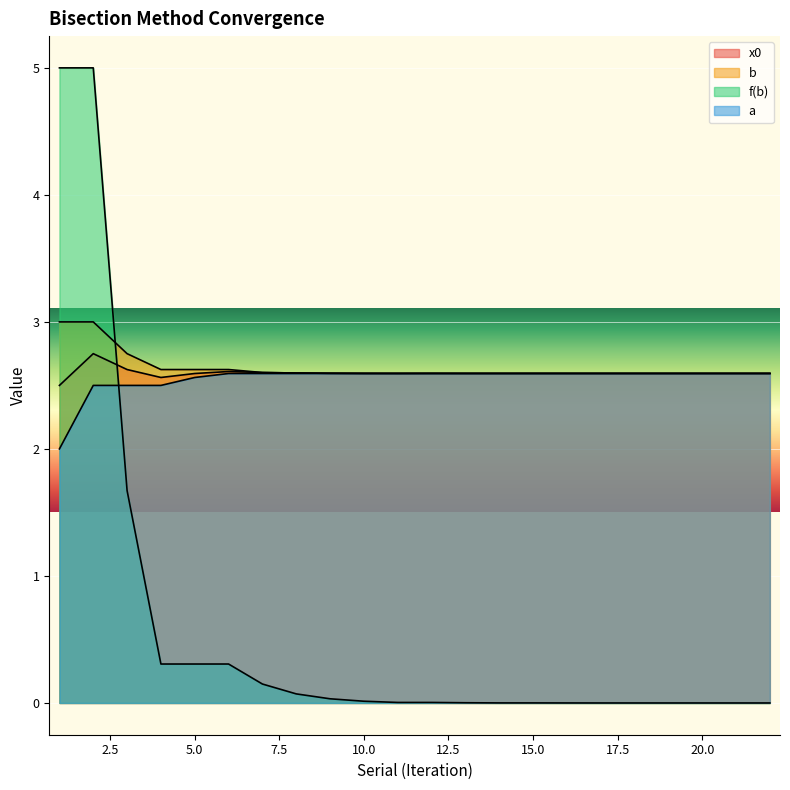

What are all the series names shown in the legend?

x0, b, f(b), a